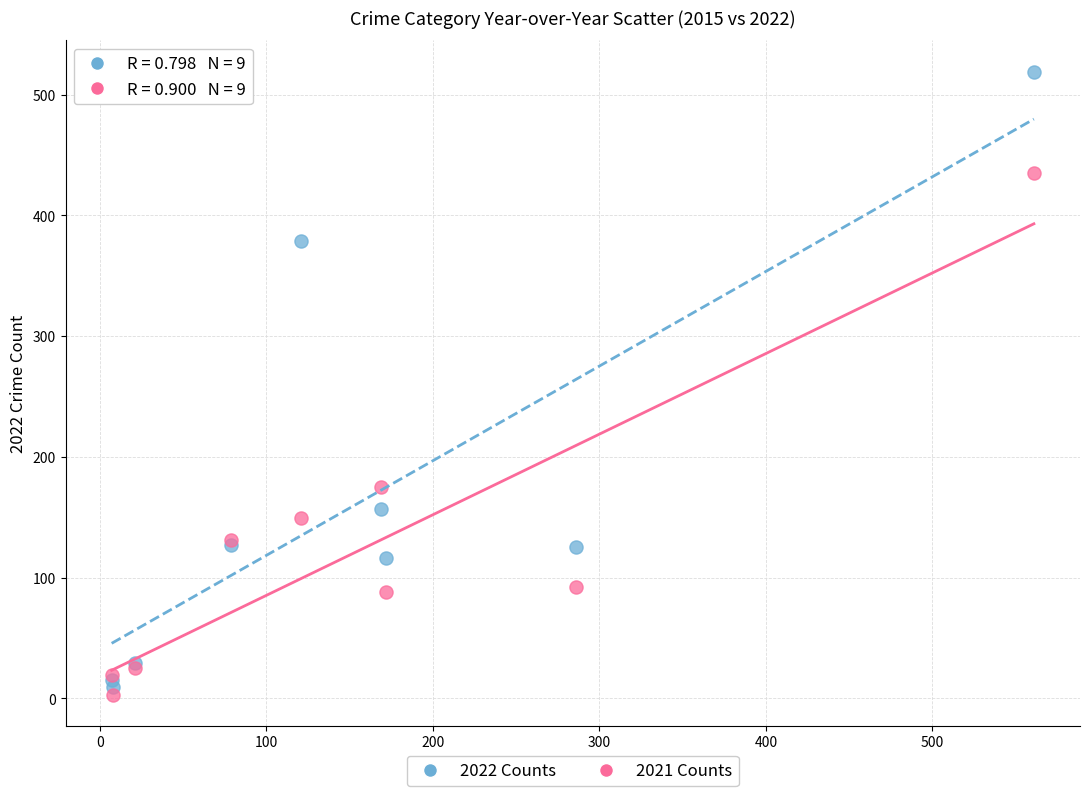

In the 2022 Counts series, what Y value is closest to 264?

157